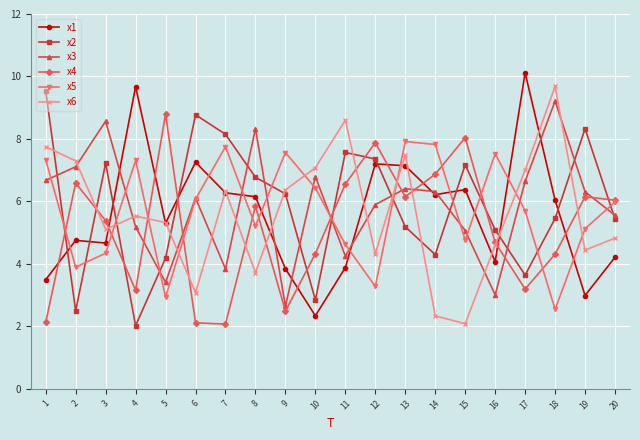

What is the value of the x2 point at the 2nd from the left?

2.5